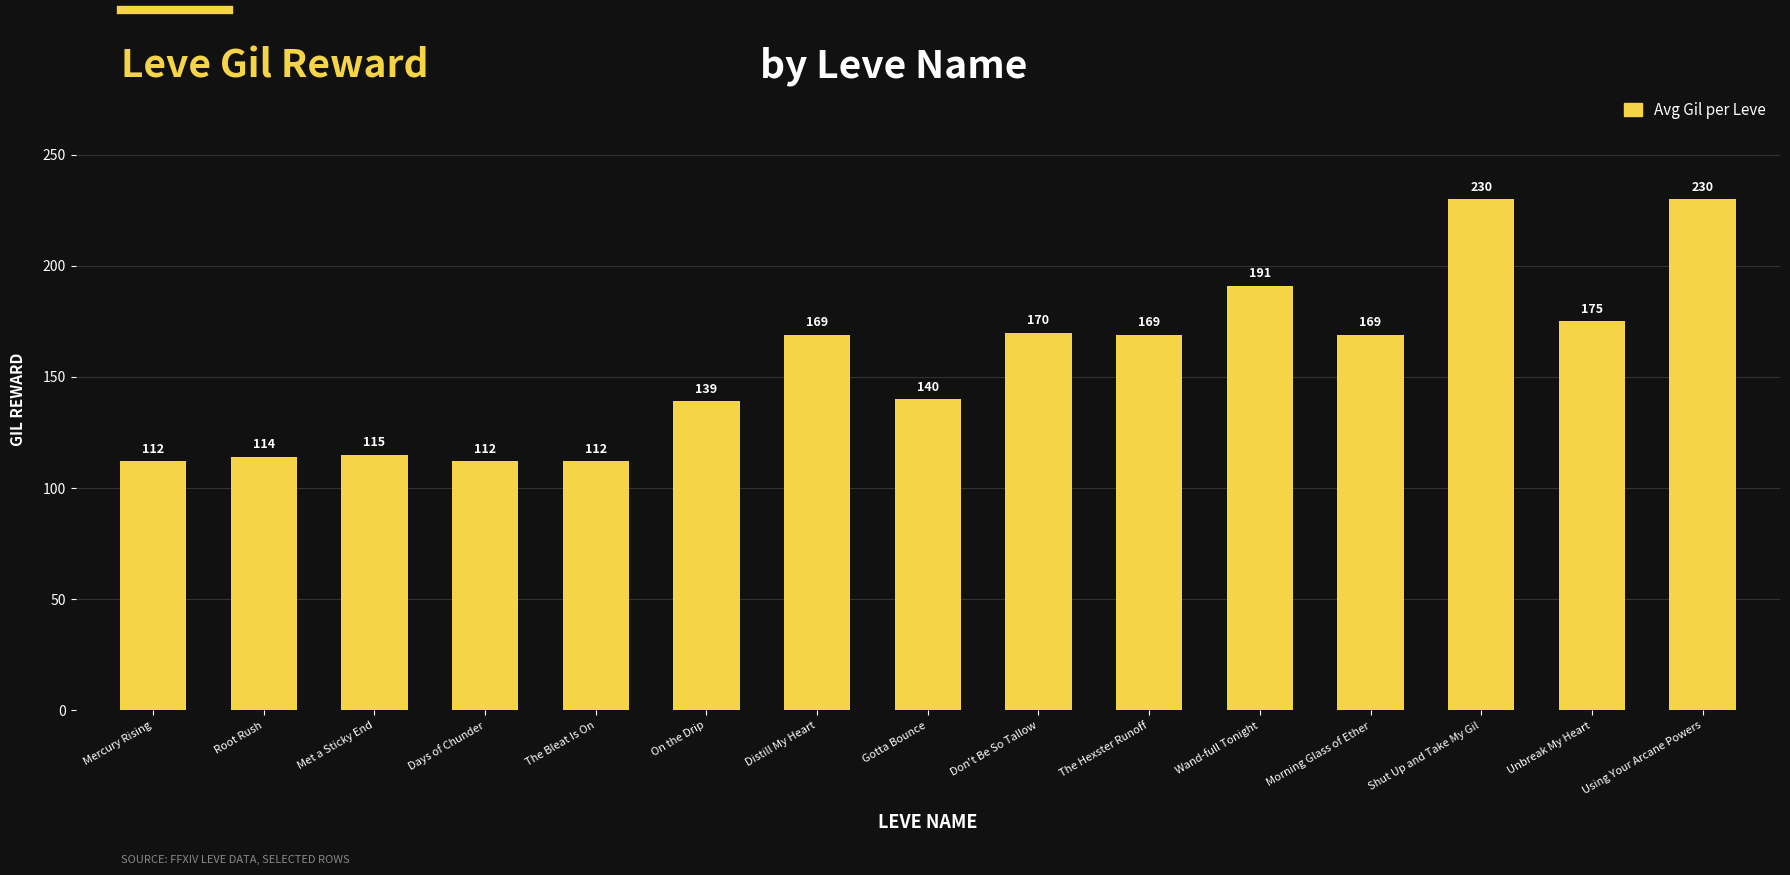

What is the change in value from Morning Glass of Ether to Unbreak My Heart?

+6